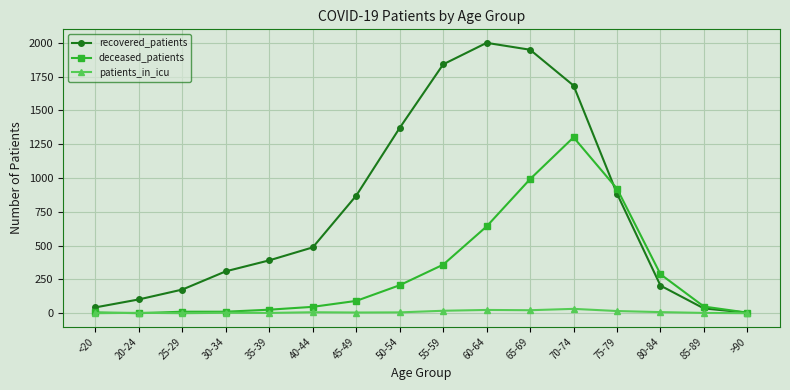

Which series has the largest total across all categories?

recovered_patients